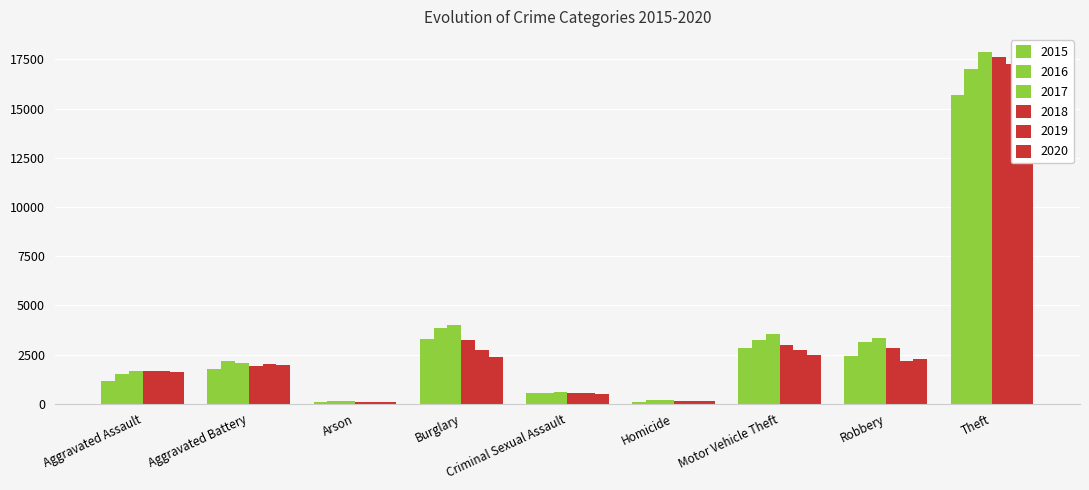

Does the chart contain any negative values?

No